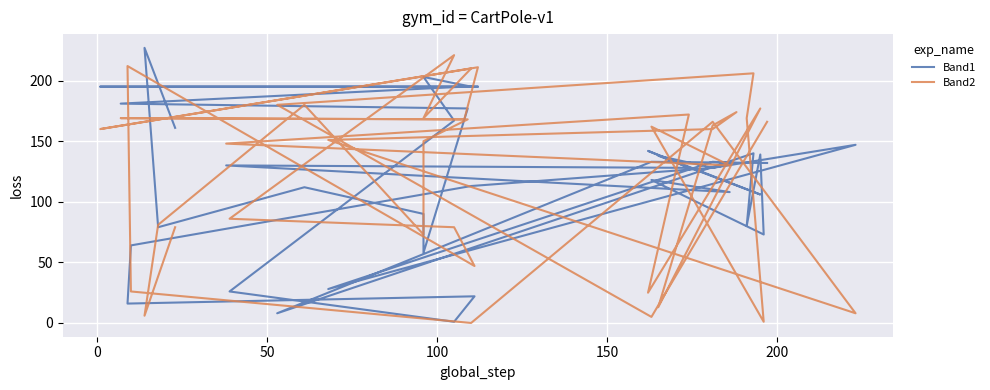

Reading left to right, what are all the values shown in this chart?

Band1: 132	133	8	140	80	139	73	118	108	130	128	142	106	138	128	132	133	28	147	128	113	64	16	22	1	26	167	203	195	195	195	195	181	177	58	90	112	79	227	161
Band2: 166	5	180	206	169	35	1	162	130	148	172	25	177	13	163	174	160	151	8	166	0	26	212	47	79	86	221	169	210	160	211	168	169	168	150	73	180	81	6	79